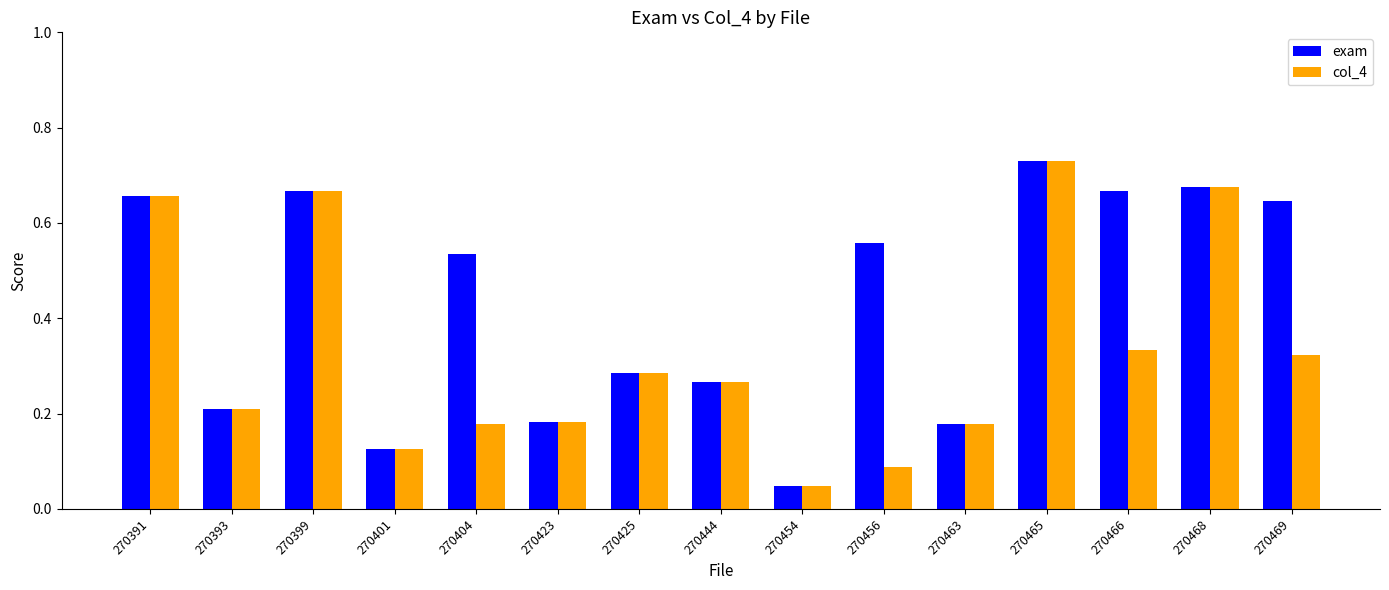

Is it true that exam equals 0.1 at 270399?

False